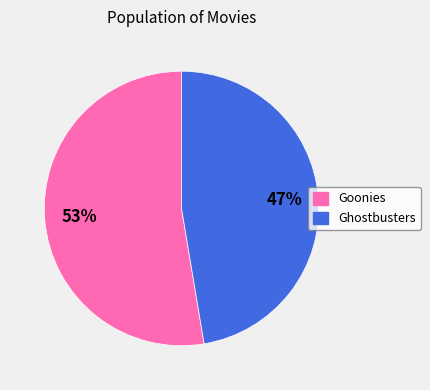

To the nearest percent, what is the combined percentage of Ghostbusters and Goonies?

100%